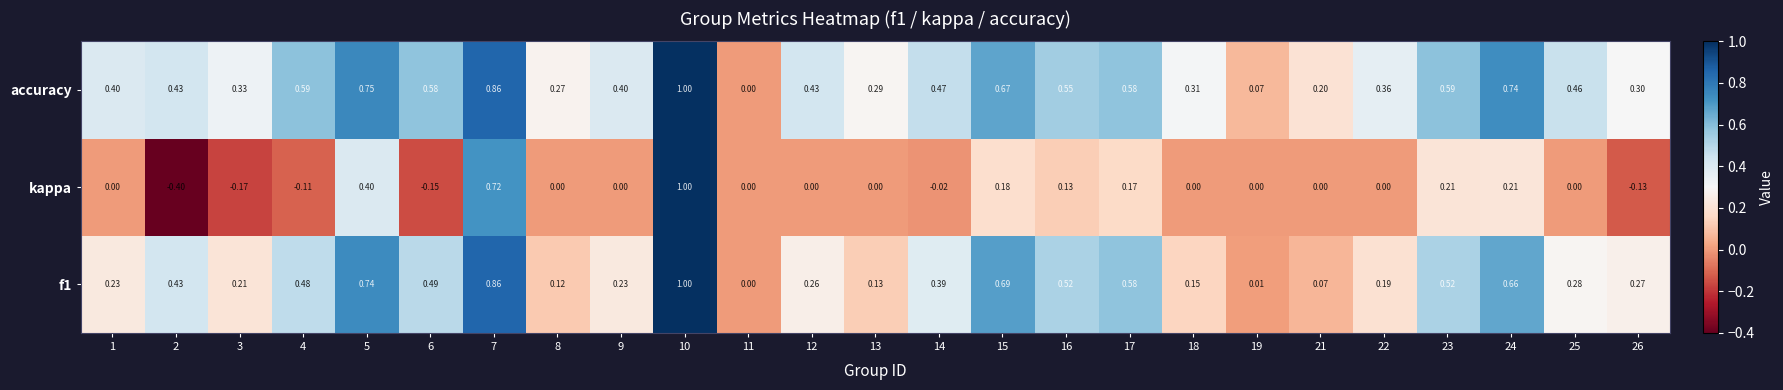

What is the spread (max minus min) of values at 23?

0.4